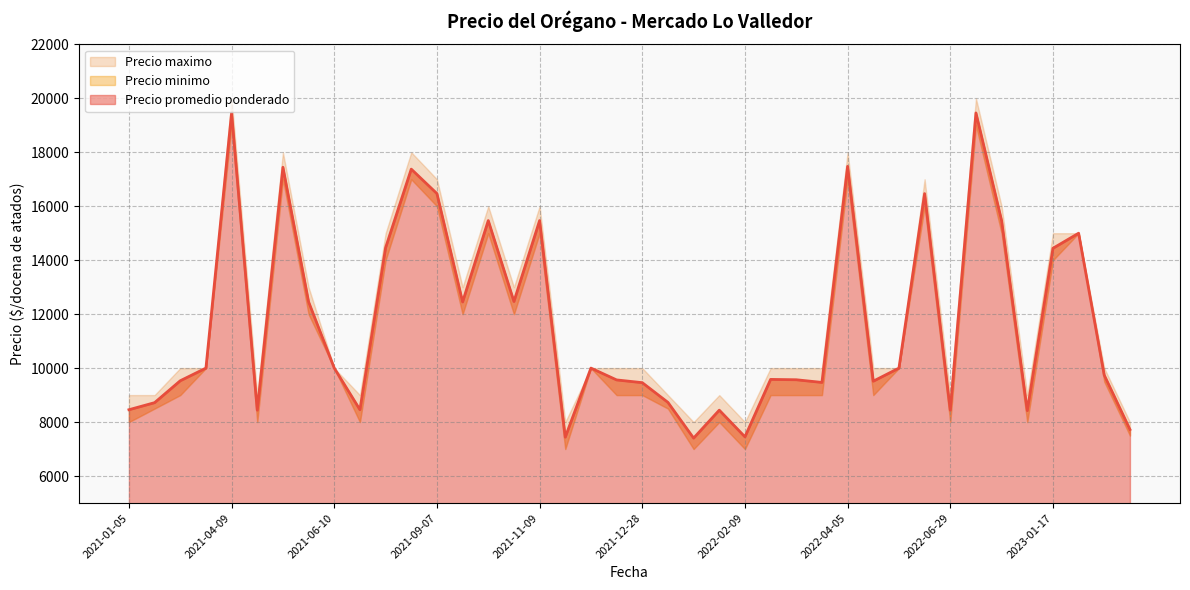

What is the average value of the Precio promedio ponderado series?

11660